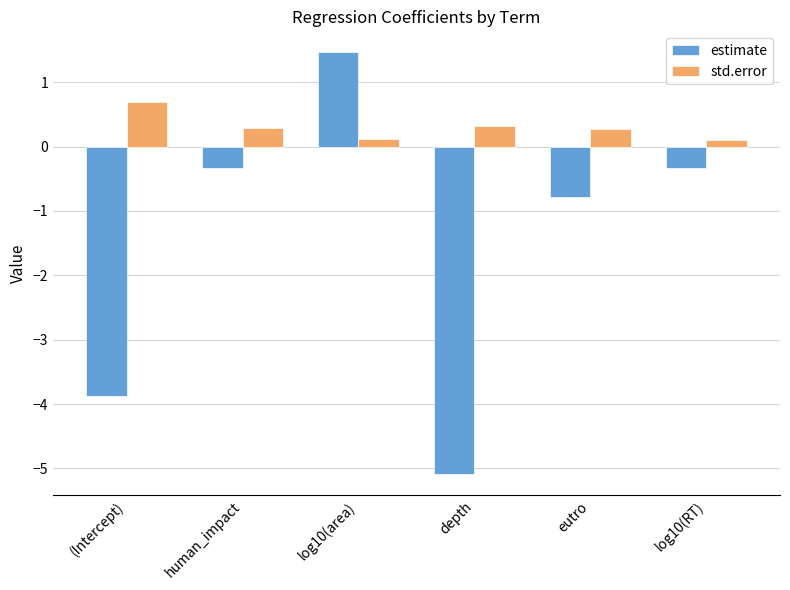

Reading right to left, transcribe all the data shown in this chart.

estimate: log10(RT)=-0.3	eutro=-0.8	depth=-5.1	log10(area)=1.5	human_impact=-0.3	(Intercept)=-3.9
std.error: log10(RT)=0.1	eutro=0.3	depth=0.3	log10(area)=0.1	human_impact=0.3	(Intercept)=0.7